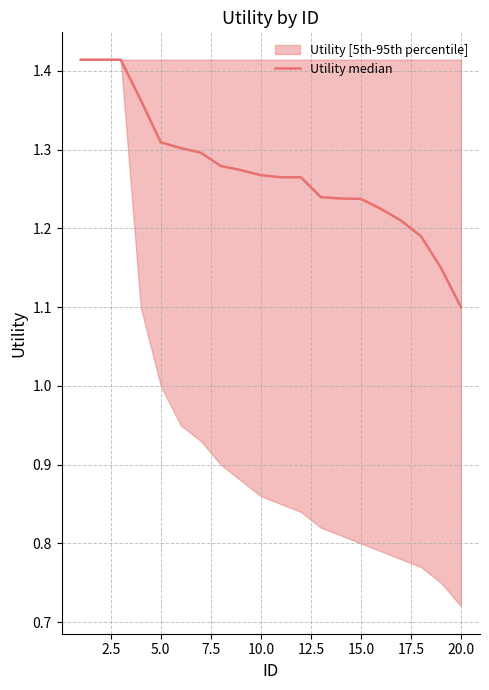

How many categories are shown in the chart?

20